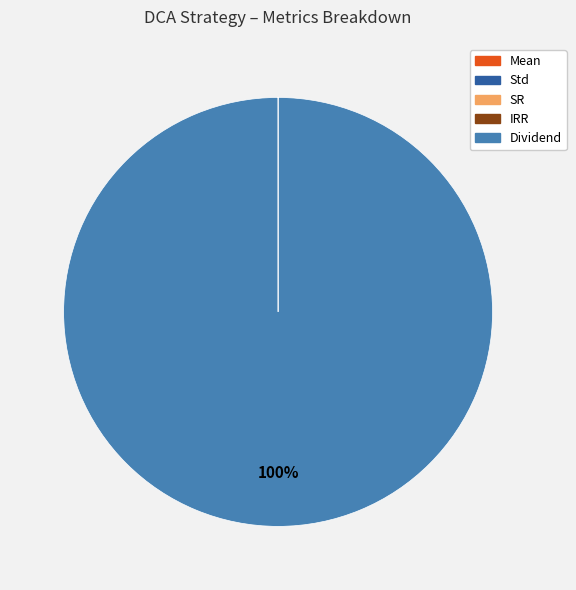

Which category accounts for the majority?

Dividend